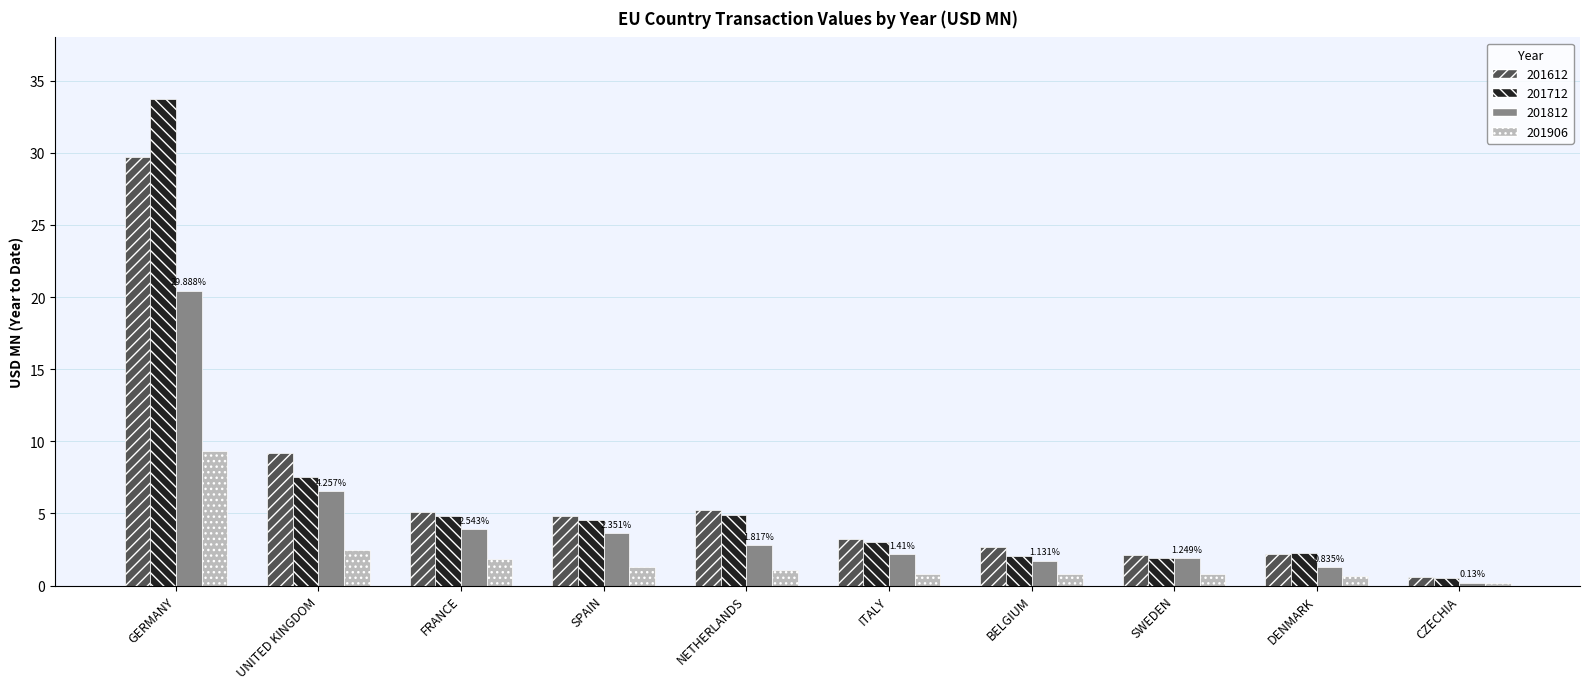

Rank the series by their maximum value, from lowest to highest.

201906, 201812, 201612, 201712